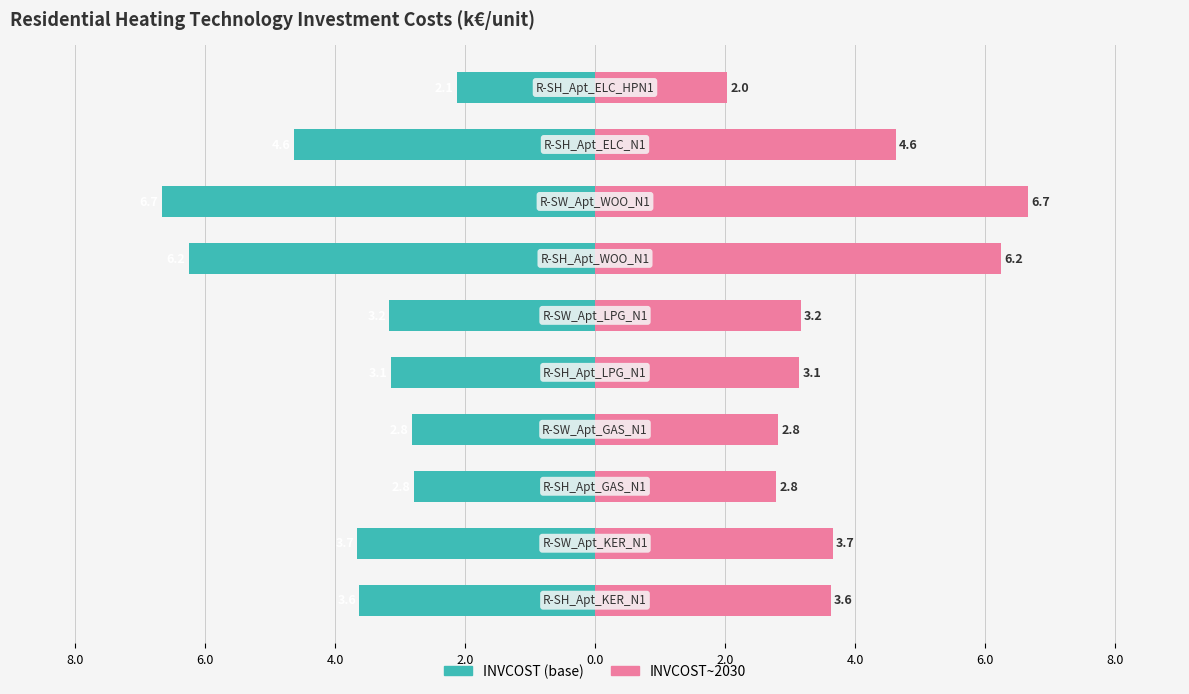

How many bars are there in total?

20